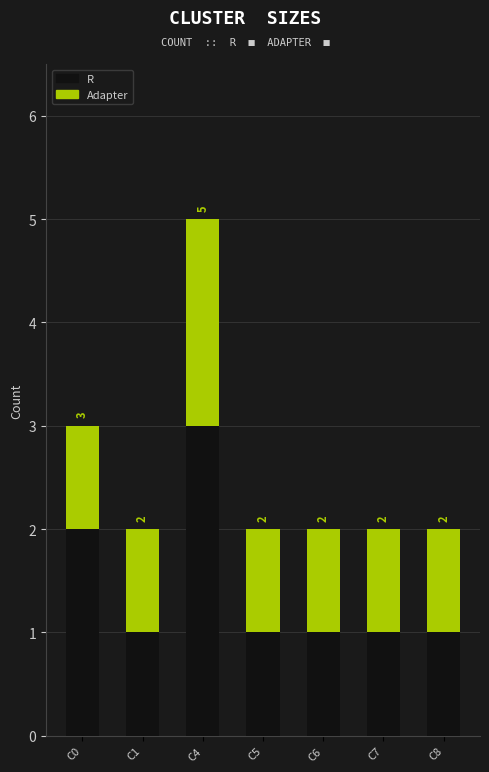

Rank the series by their maximum value, from lowest to highest.

Adapter, R